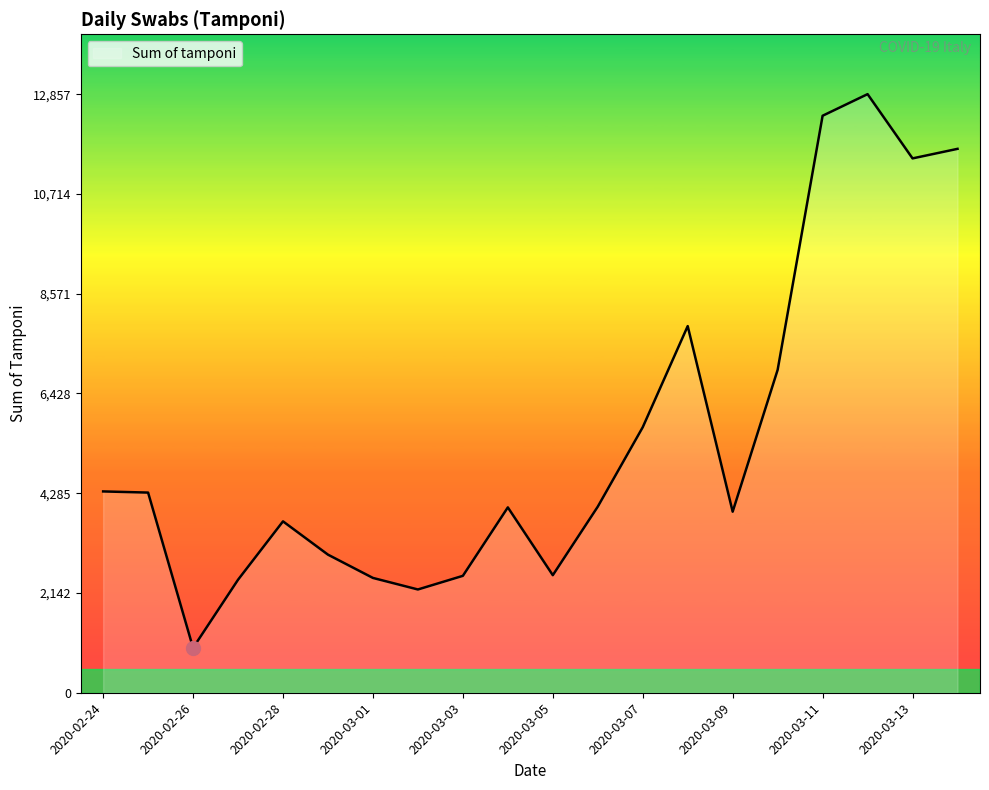

What is the difference between the maximum and minimum values?

11893